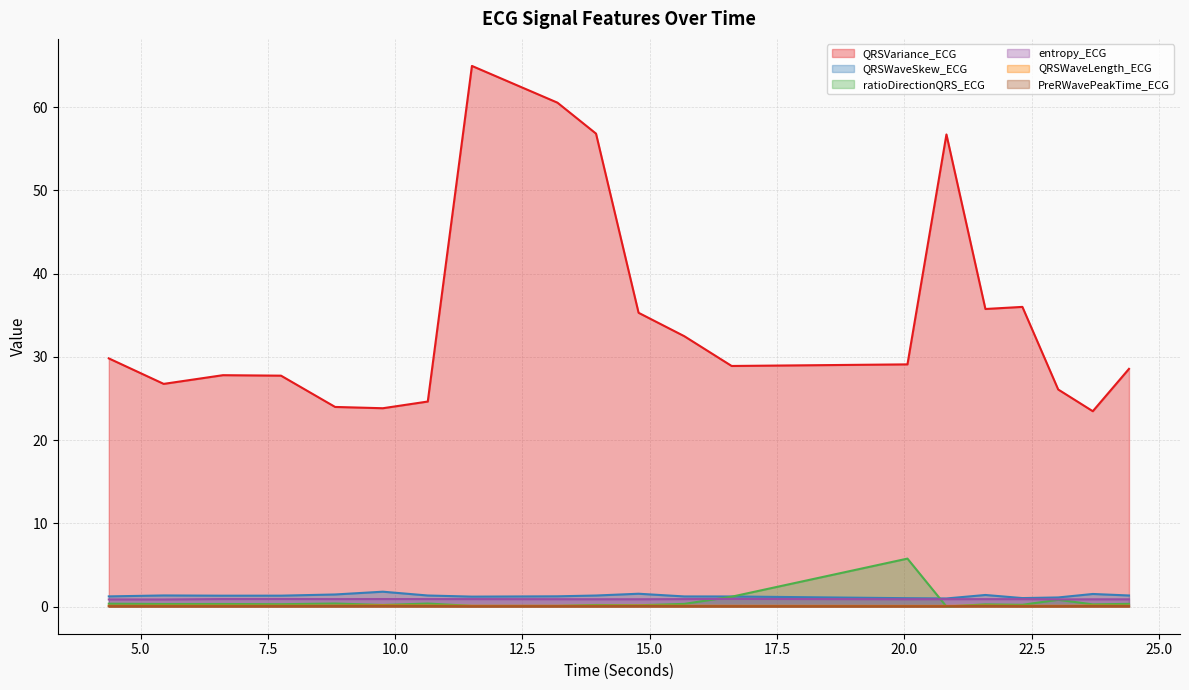

What is the sum of all QRSWaveLength_ECG values?

2.2